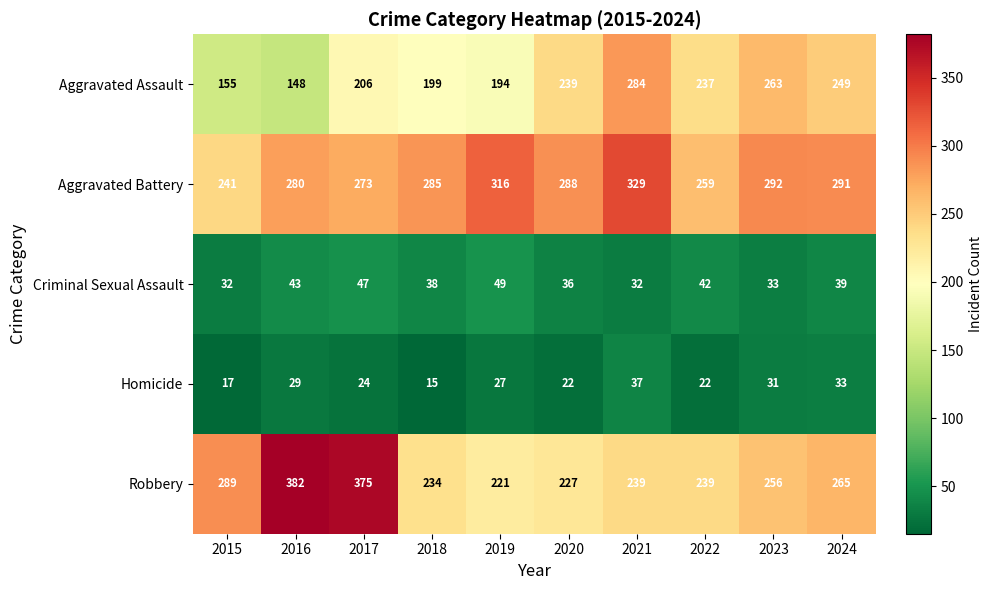

What is the approximate value of Robbery at 2016, to the nearest 5?

380